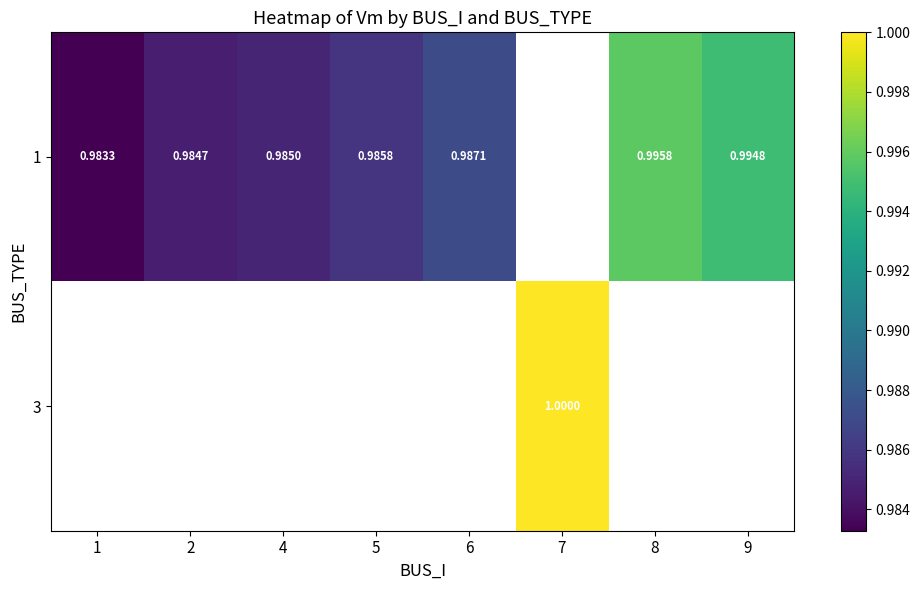

Rank the series by their average value, from highest to lowest.

1, 3